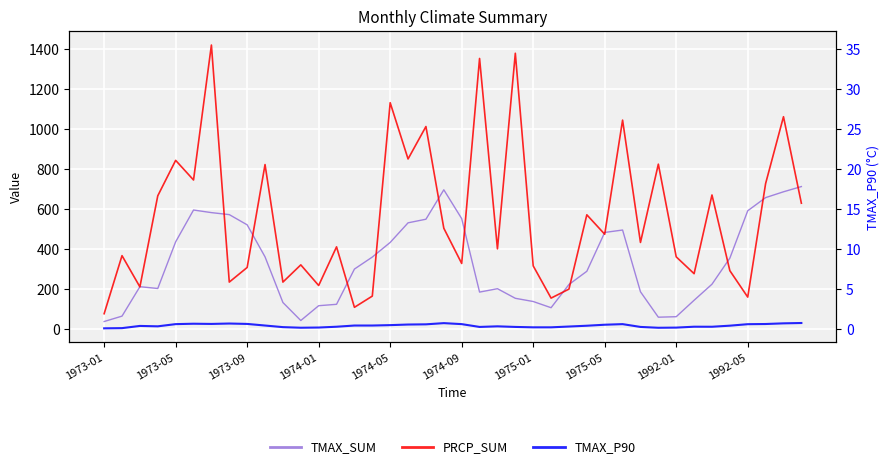

How many data points in TMAX_SUM are less than 300?

20